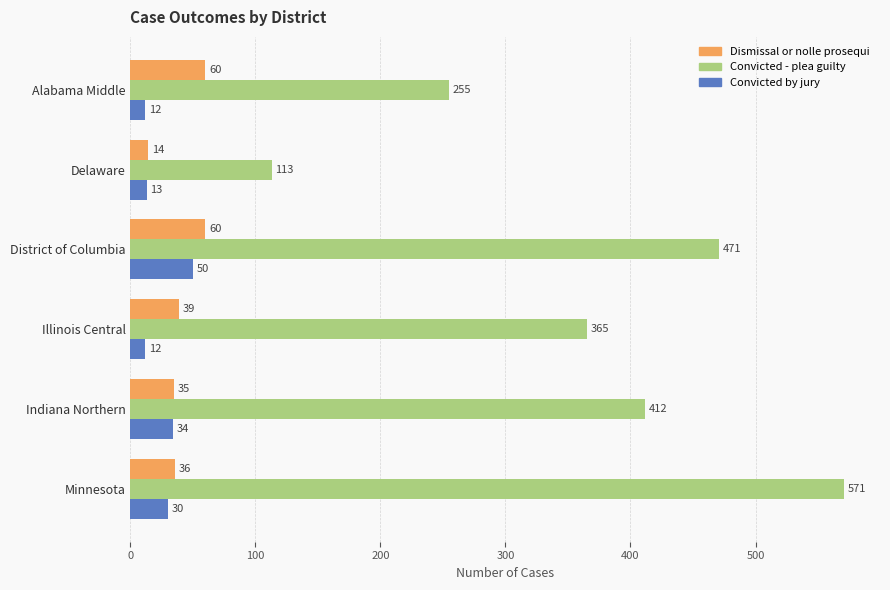

What are all the series names shown in the legend?

Dismissal or nolle prosequi, Convicted - plea guilty, Convicted by jury